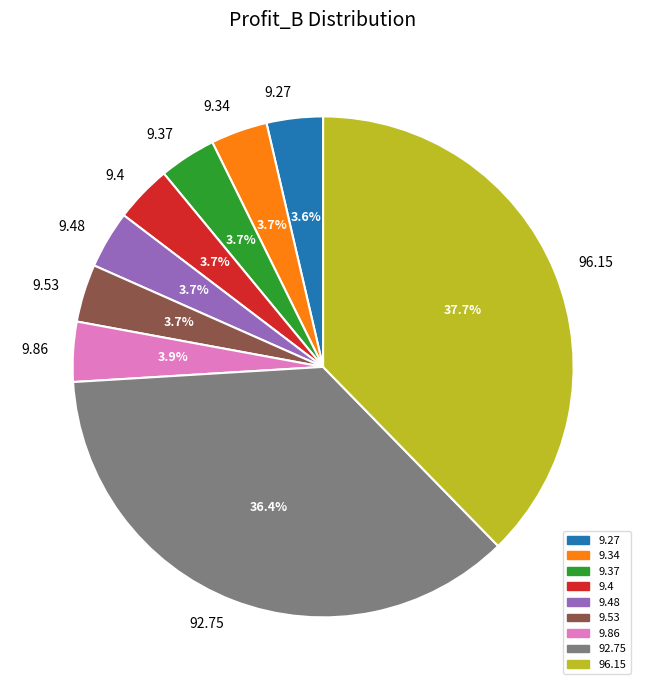

What is the ratio of the value at 9.48 to the value at 9.27?

1.0